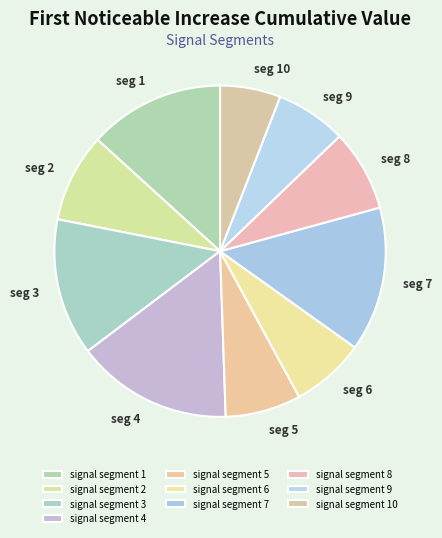

How many segments does this pie chart have?

10